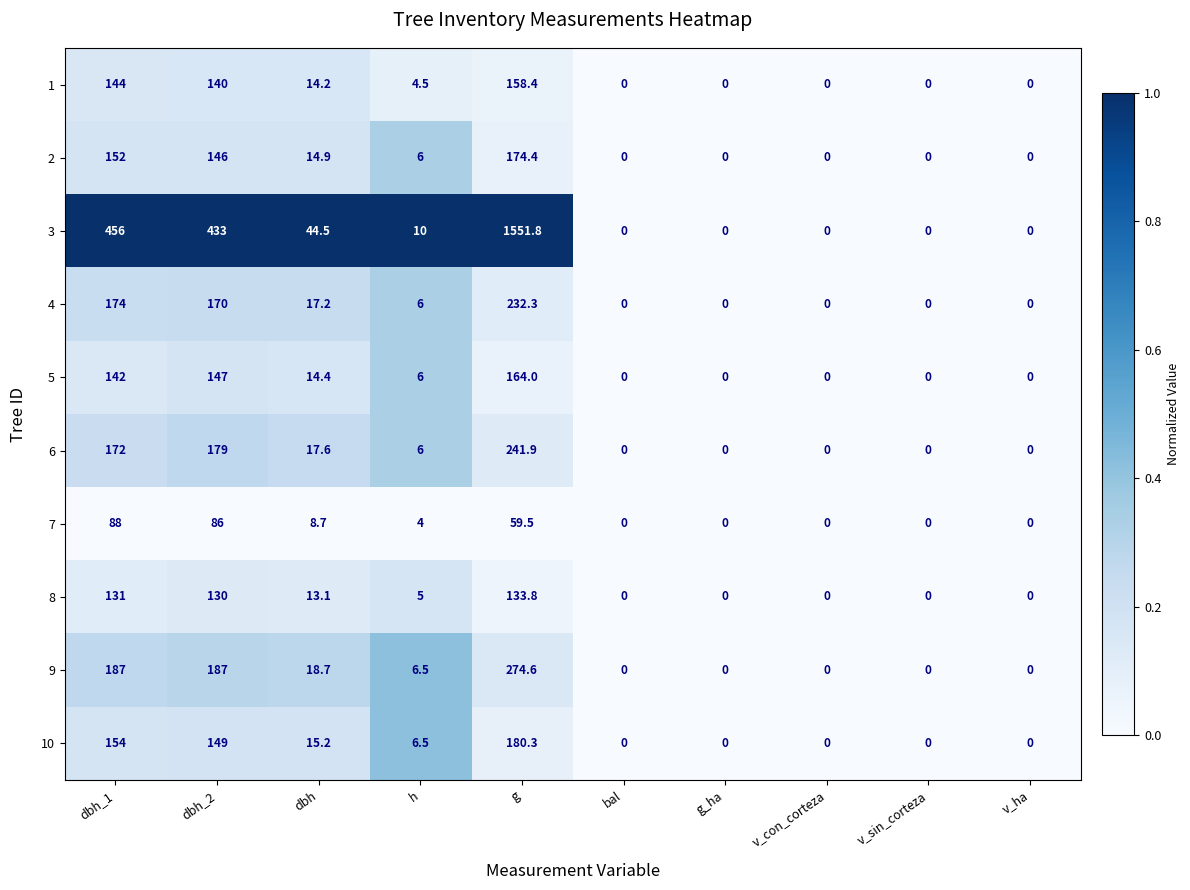

Which series changed the most between dbh_1 and g?

3